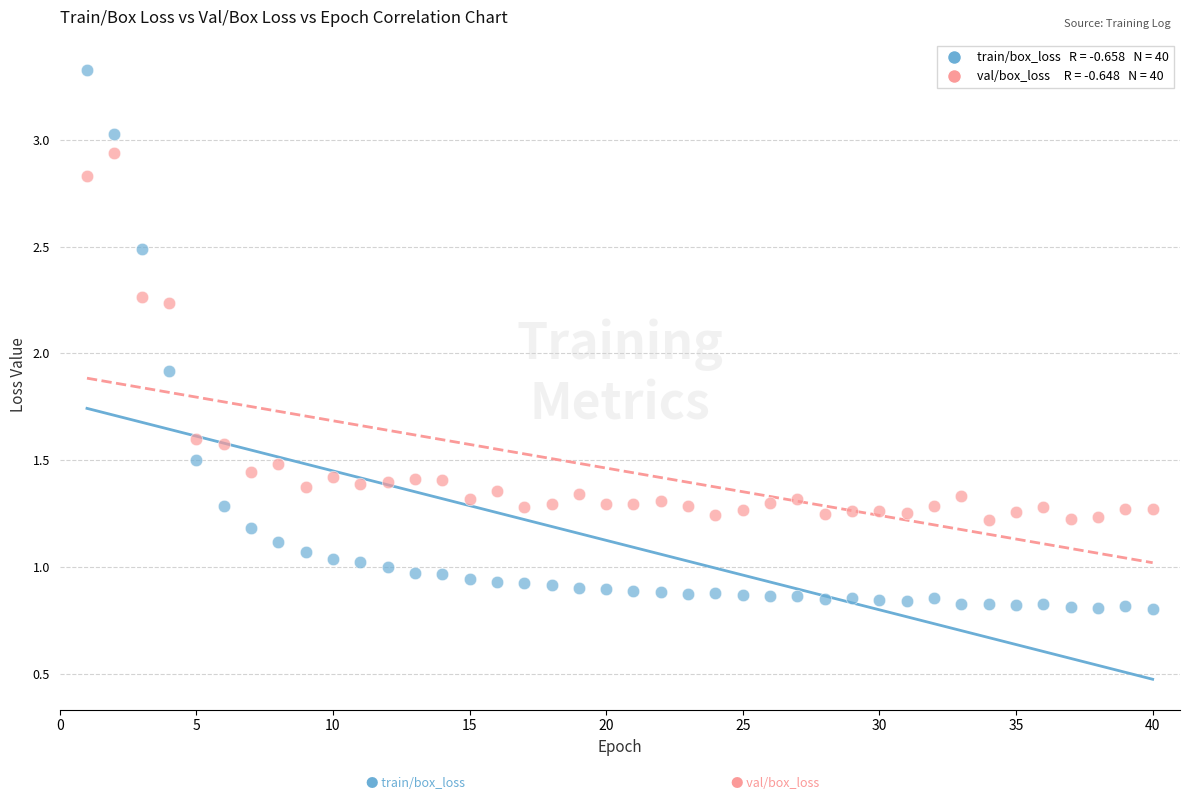

Across all series, what Y value is closest to 2?

1.9